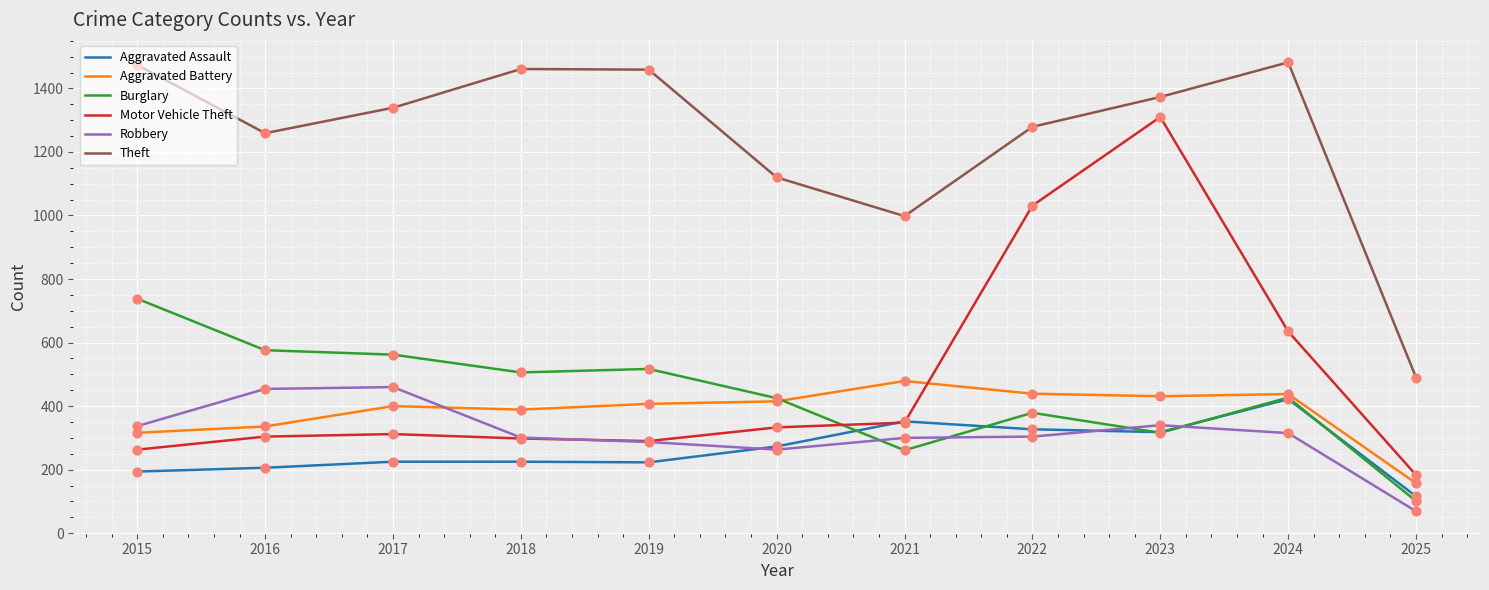

Which series changed the most between 2018 and 2020?

Theft